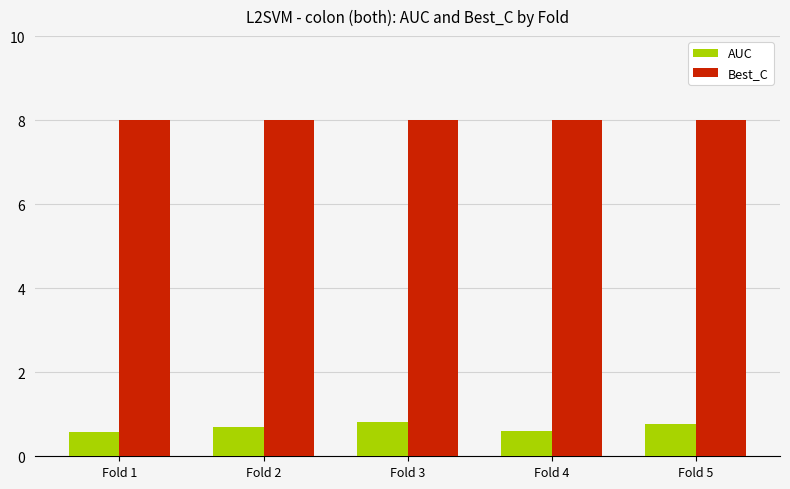

What is the total value across all series at Fold 2?

8.7